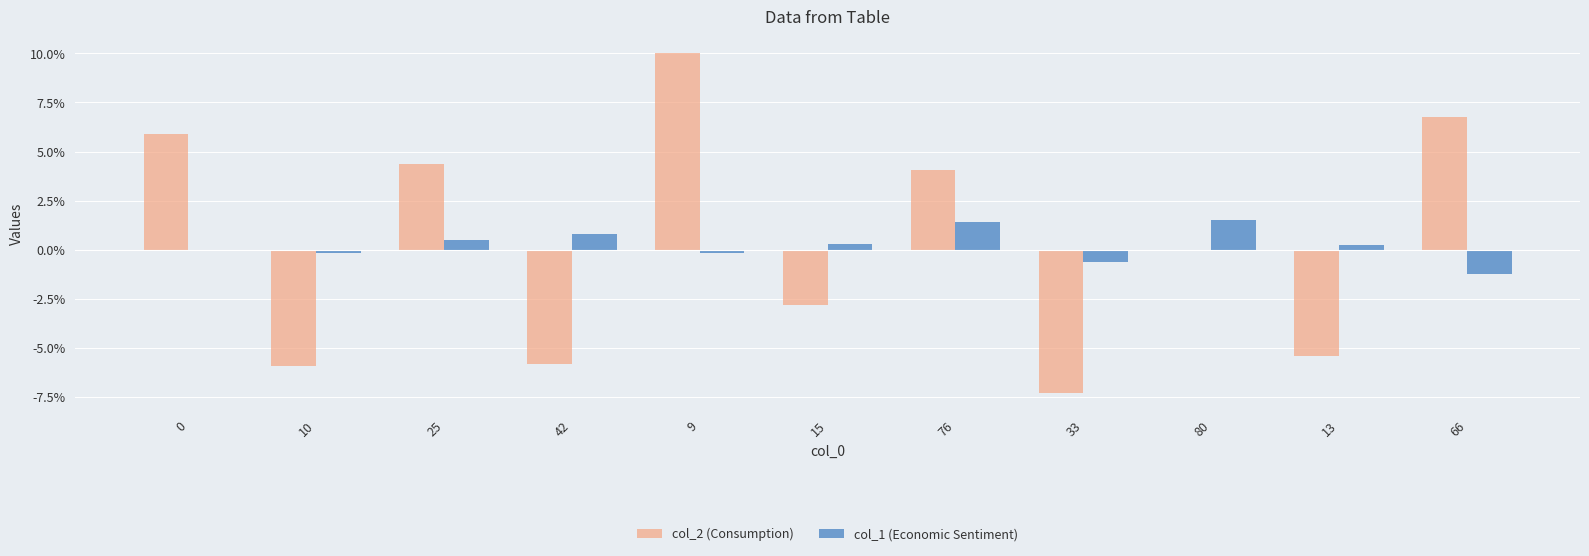

How many distinct data groups are displayed?

2